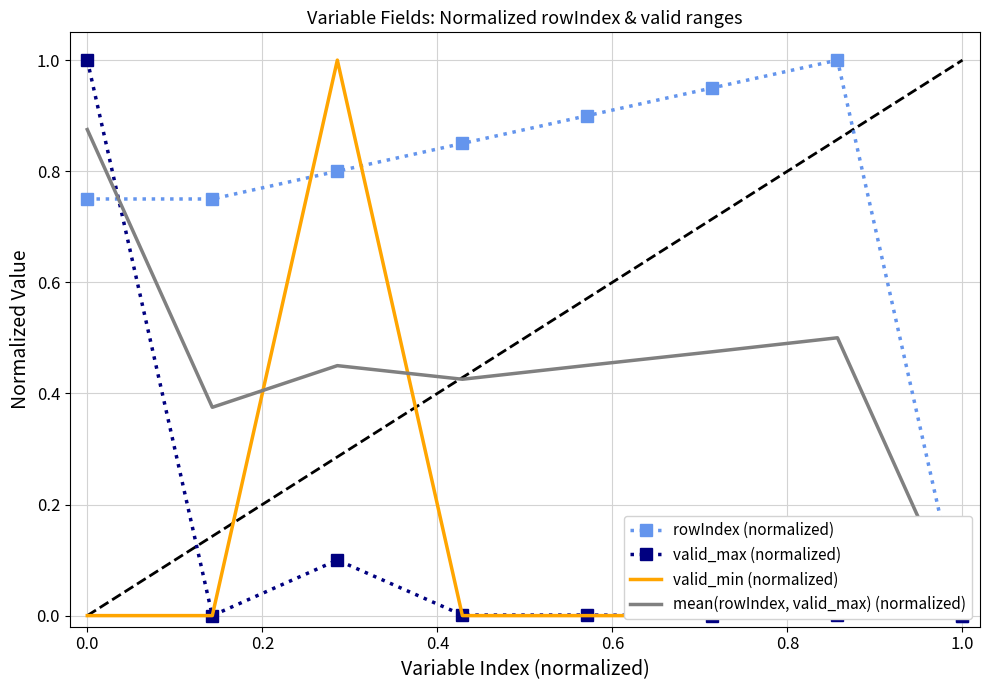

Reading right to left, what are all the values shown in this chart?

rowIndex (normalized): 0.0	1.0	0.9	0.9	0.8	0.8	0.8	0.8
valid_max (normalized): 0.0	0.0	0.0	0.0	0.0	0.1	0.0	1.0
valid_min (normalized): 0.0	0.0	0.0	0.0	0.0	1.0	0.0	0.0
mean(rowIndex, valid_max) (normalized): 0.0	0.5	0.5	0.5	0.4	0.5	0.4	0.9